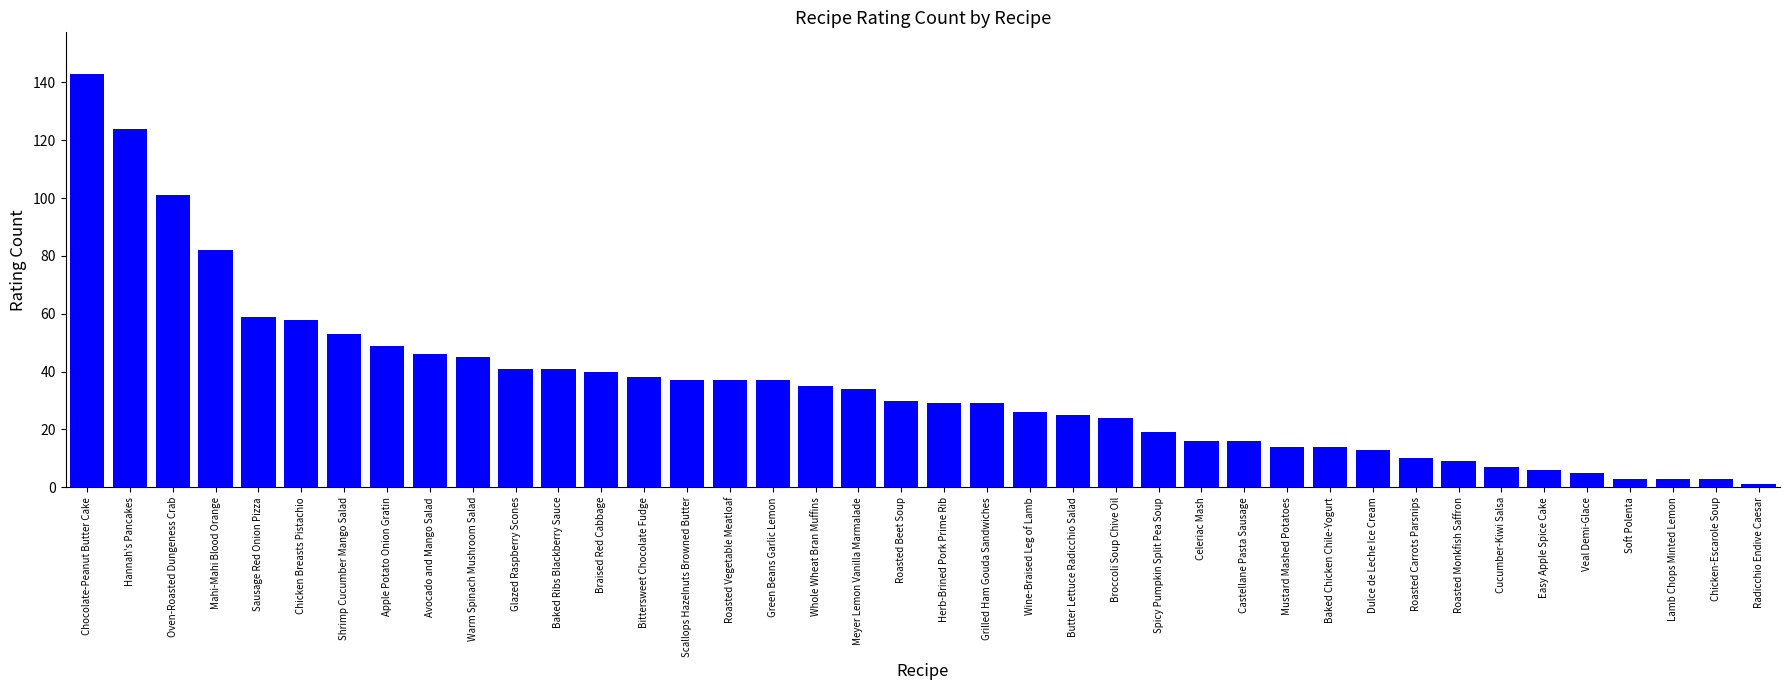

Does the chart contain any negative values?

No